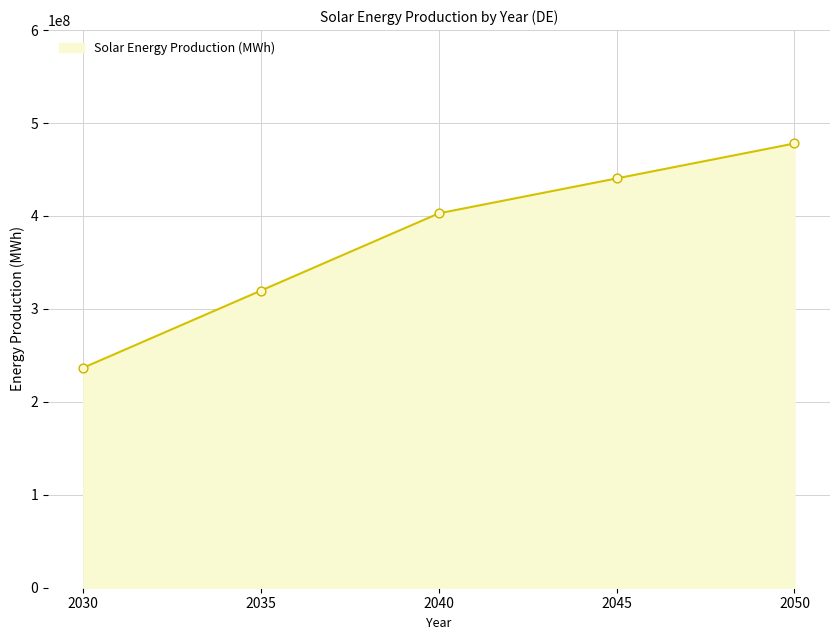

Approximately how many times larger is the value at 2035 compared to 2040?

0.8